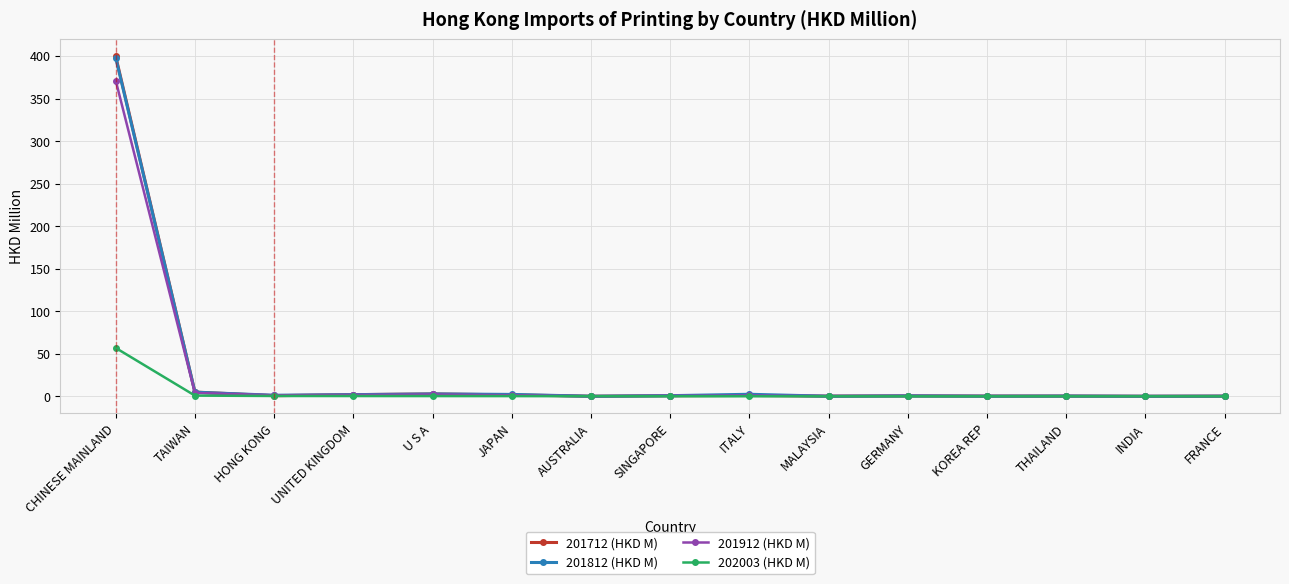

The value of 201812 (HKD M) at INDIA is 0.1. True or false?

True